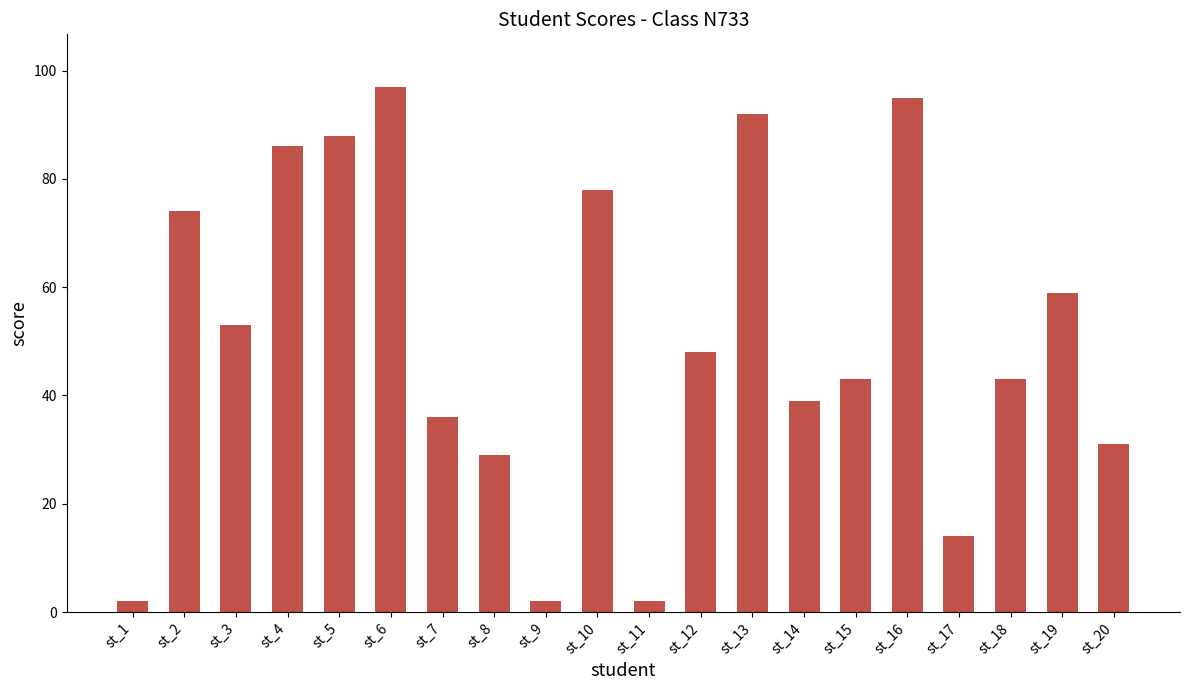

What is the average value?

51